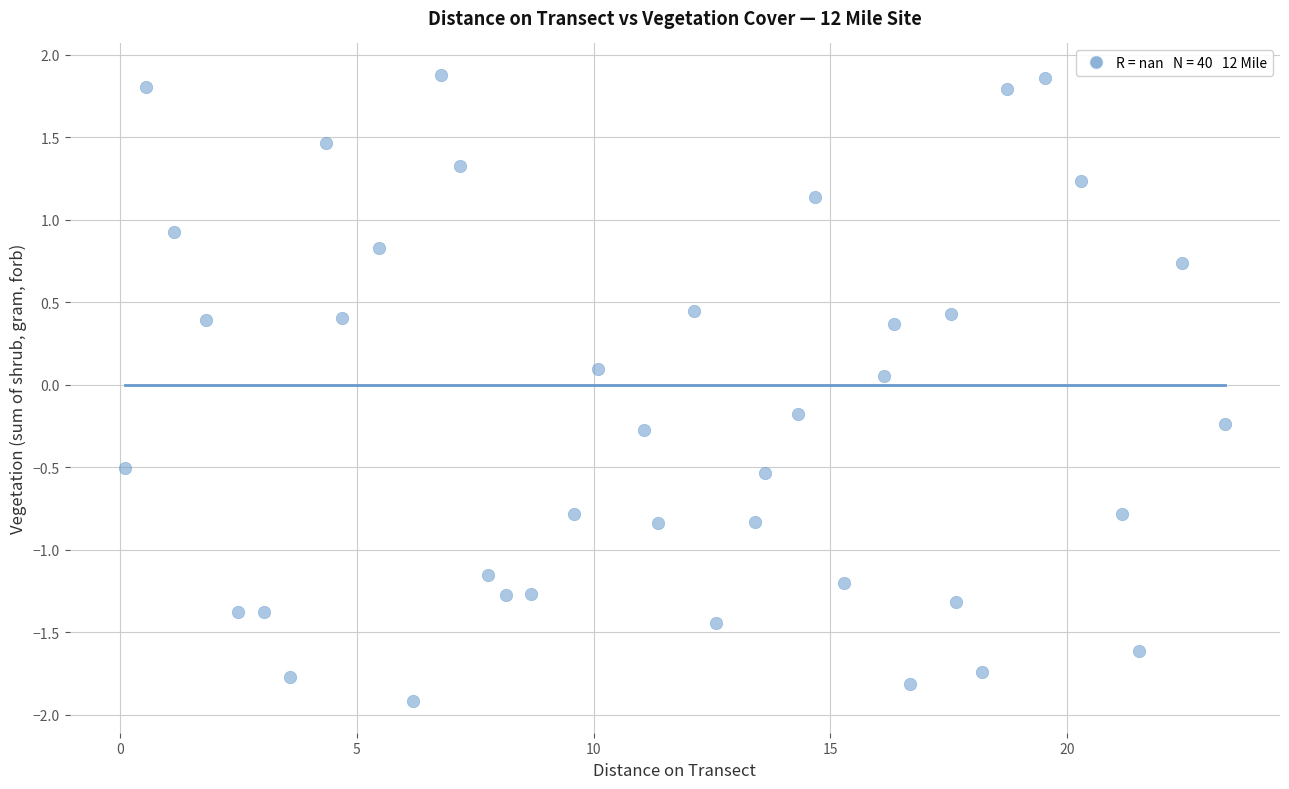

What is the range of X values (max minus min)?

23.2